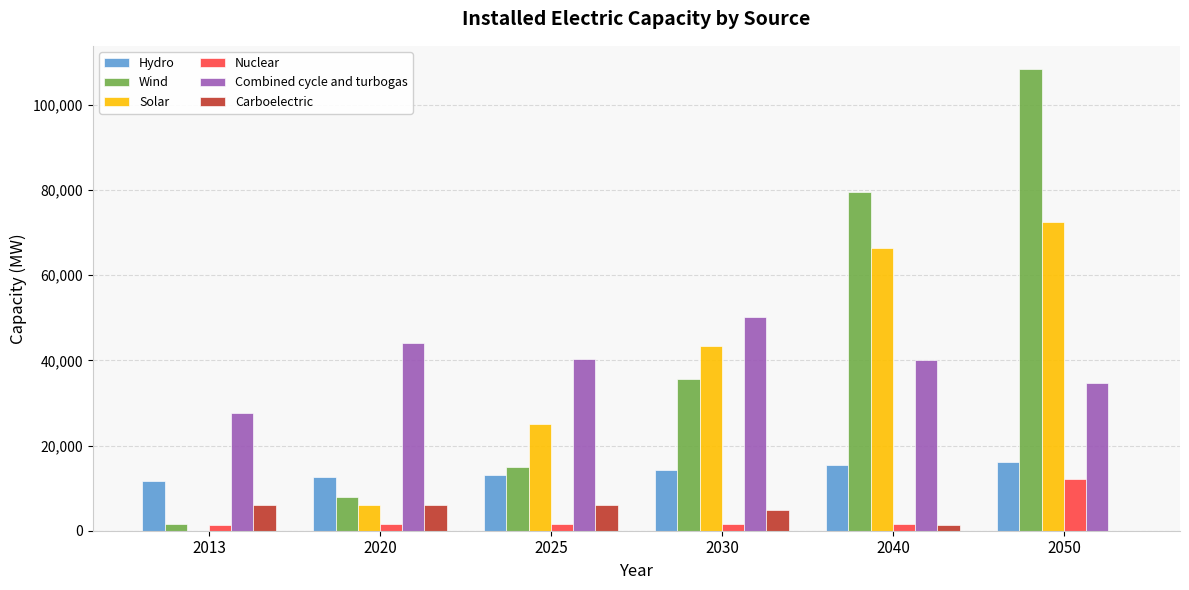

Which series changed the most between 2020 and 2025?

Solar